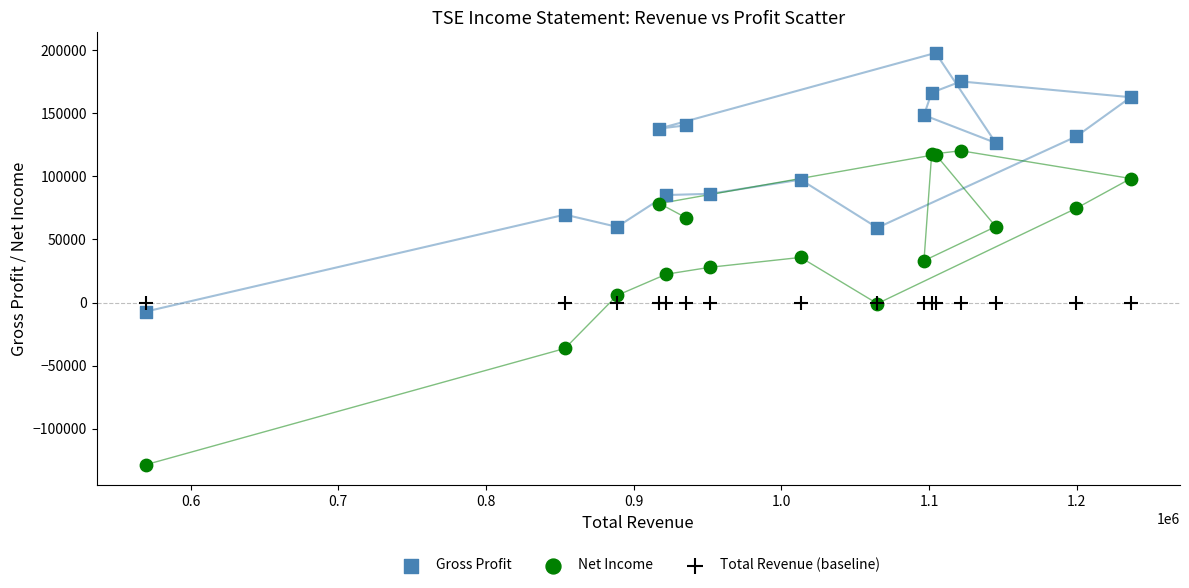

Which series contains the lowest Y value?

Net Income